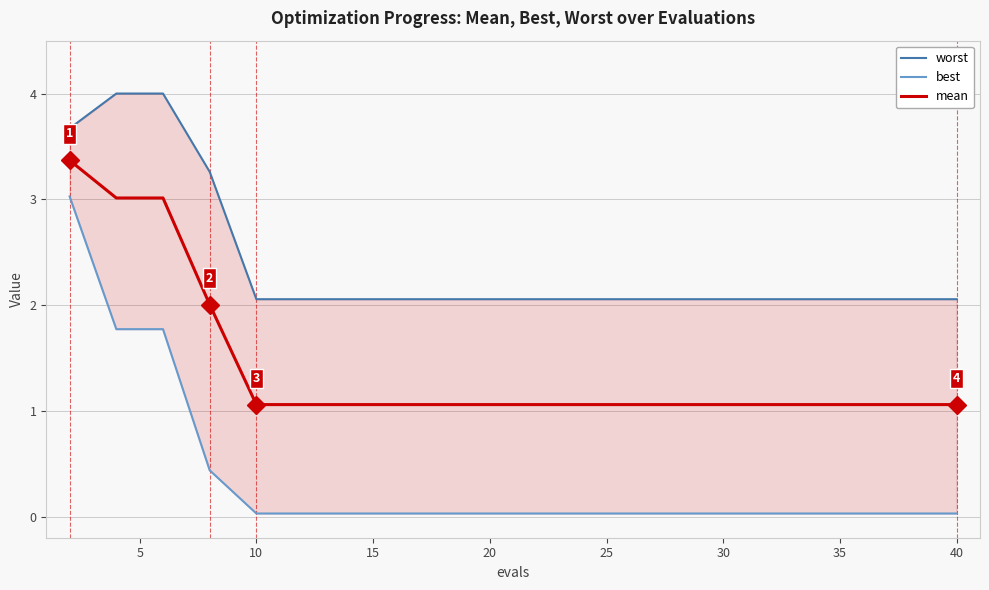

Rank the series by their average value, from highest to lowest.

worst, mean, best